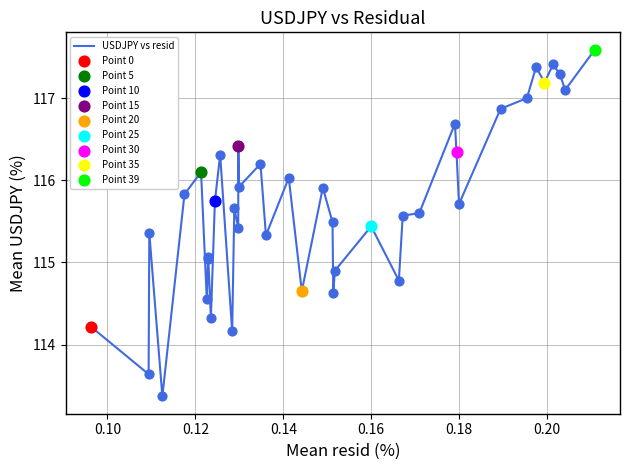

What is the smallest value displayed?

113.4